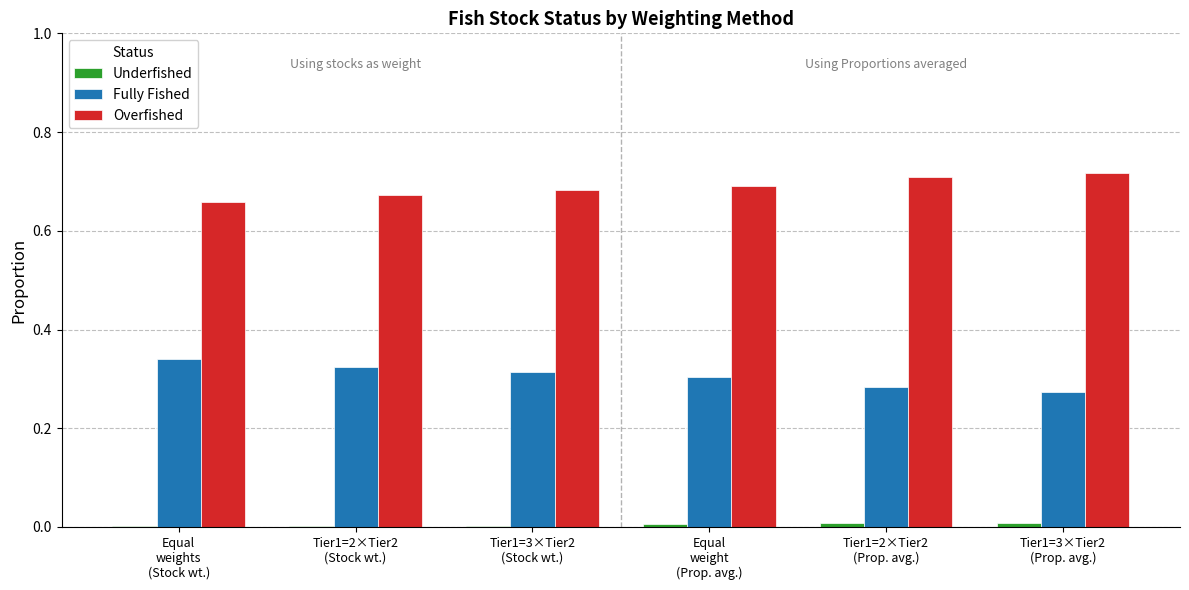

What is the sum of all Overfished values?

4.1